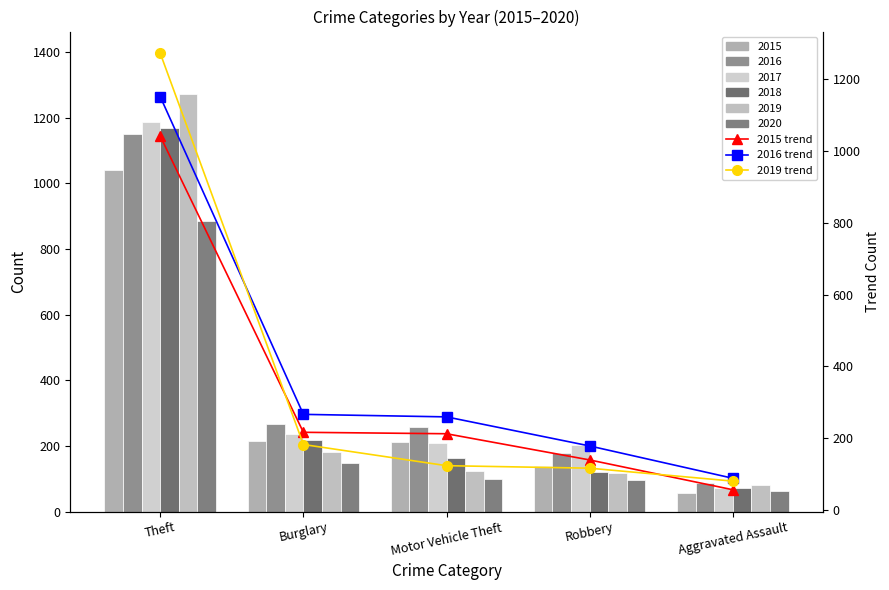

What is the difference between the maximum and minimum values in the 2016 trend series?

1063